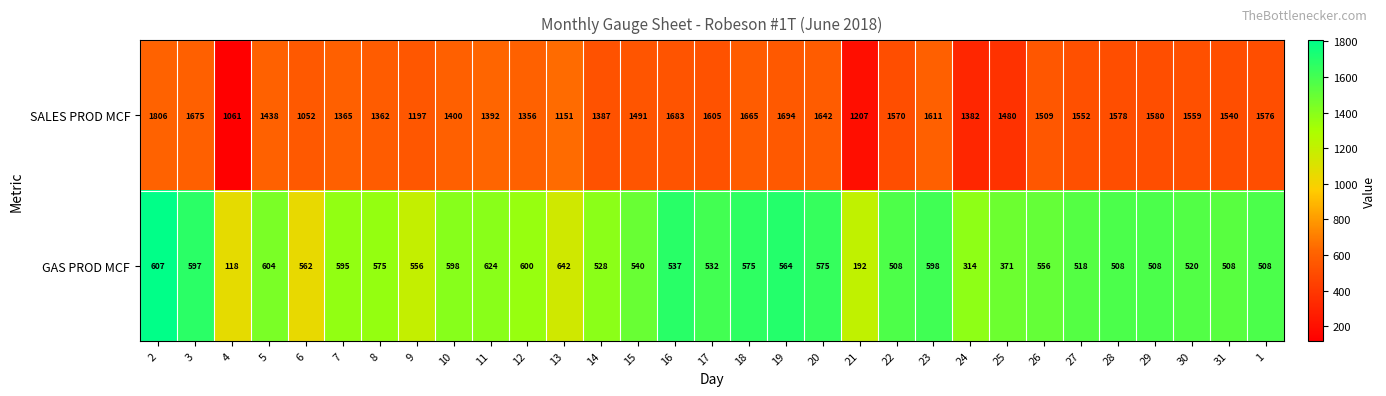

What is the average value of the GAS PROD MCF series?

521